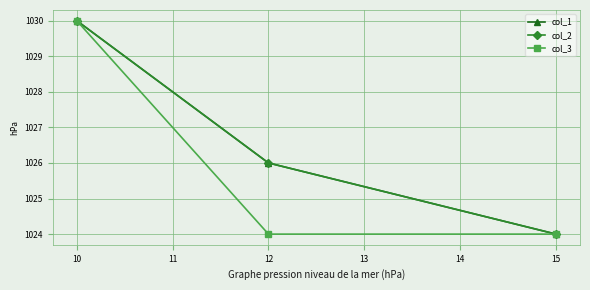

Which category has the highest value in the col_3 series?

10